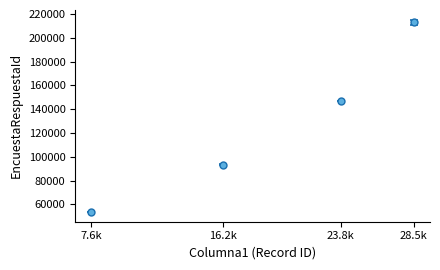

What is the approximate value at 7.6k?

53712.0